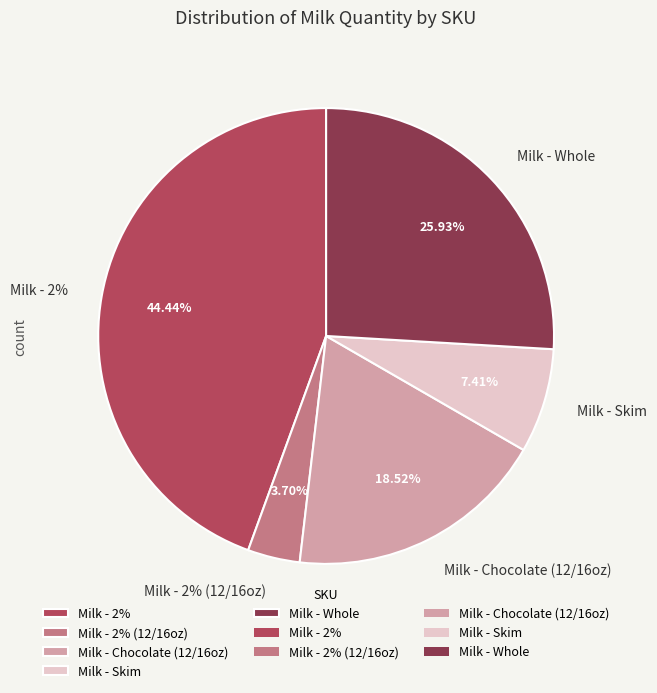

To the nearest percent, what is the average slice percentage?

20%